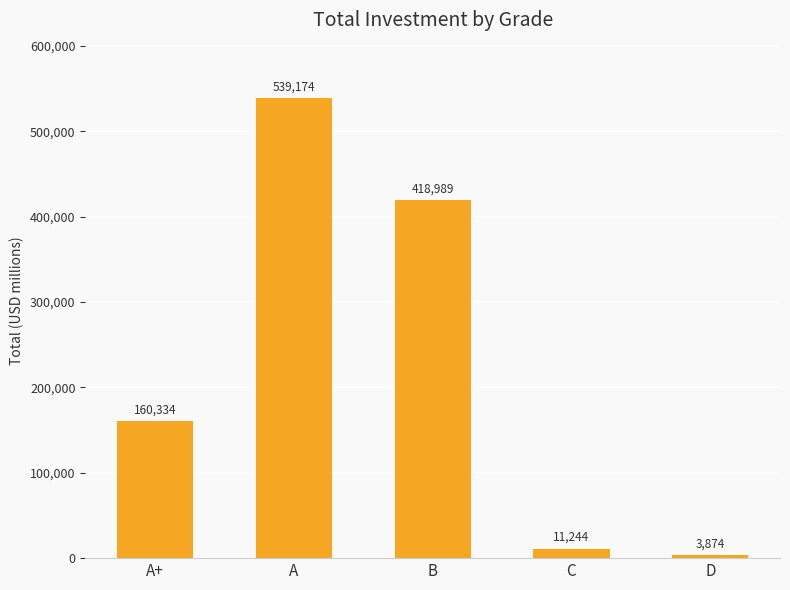

The chart shows a value of 564259.7 at B. True or false?

False